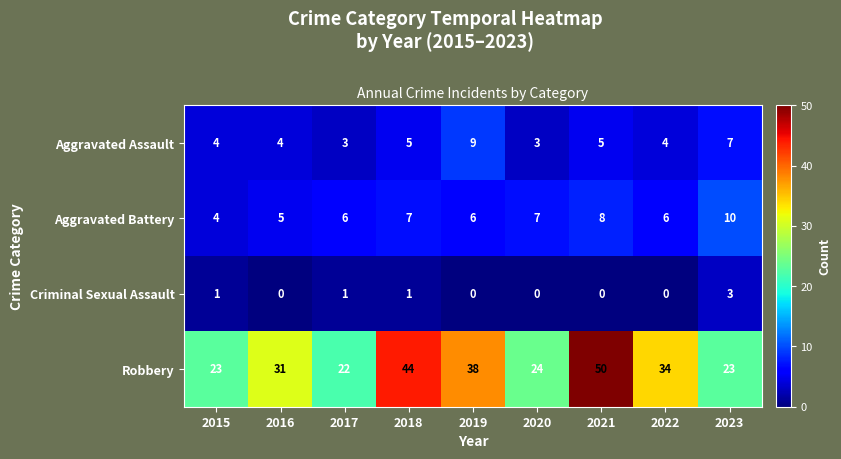

True or false: Aggravated Battery has a value of 12 at 2018.

False